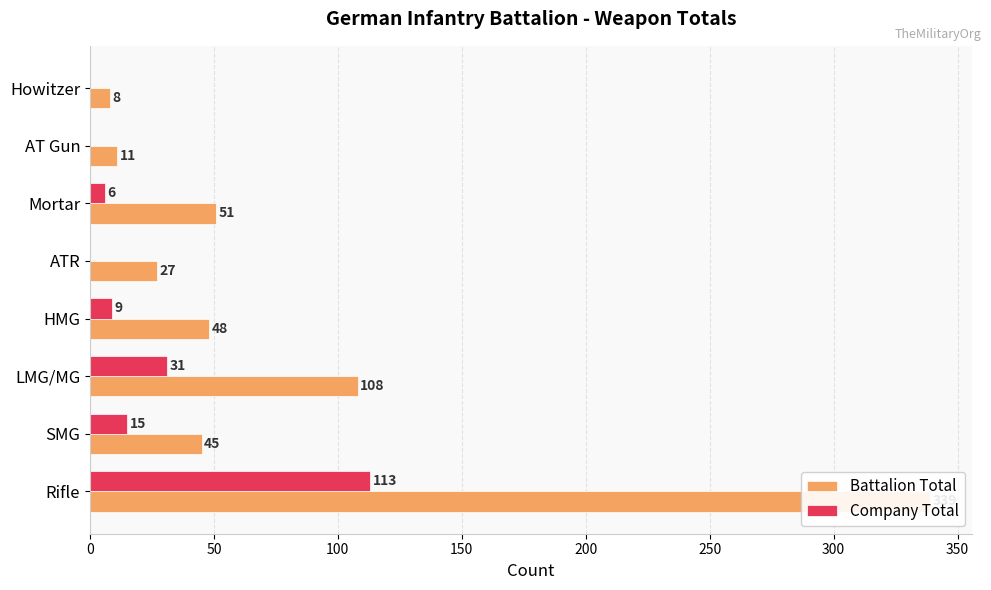

How many series are shown in this chart?

2